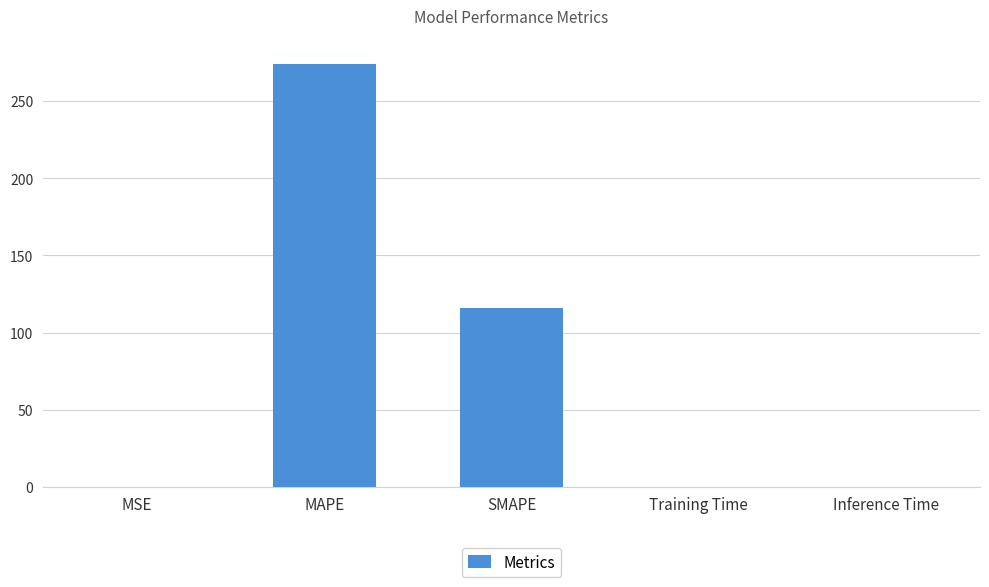

Which category has the highest value across all series?

MAPE